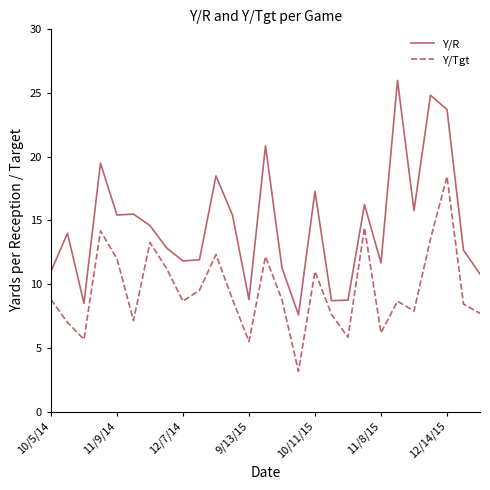

What is the minimum value for Y/R?

7.6